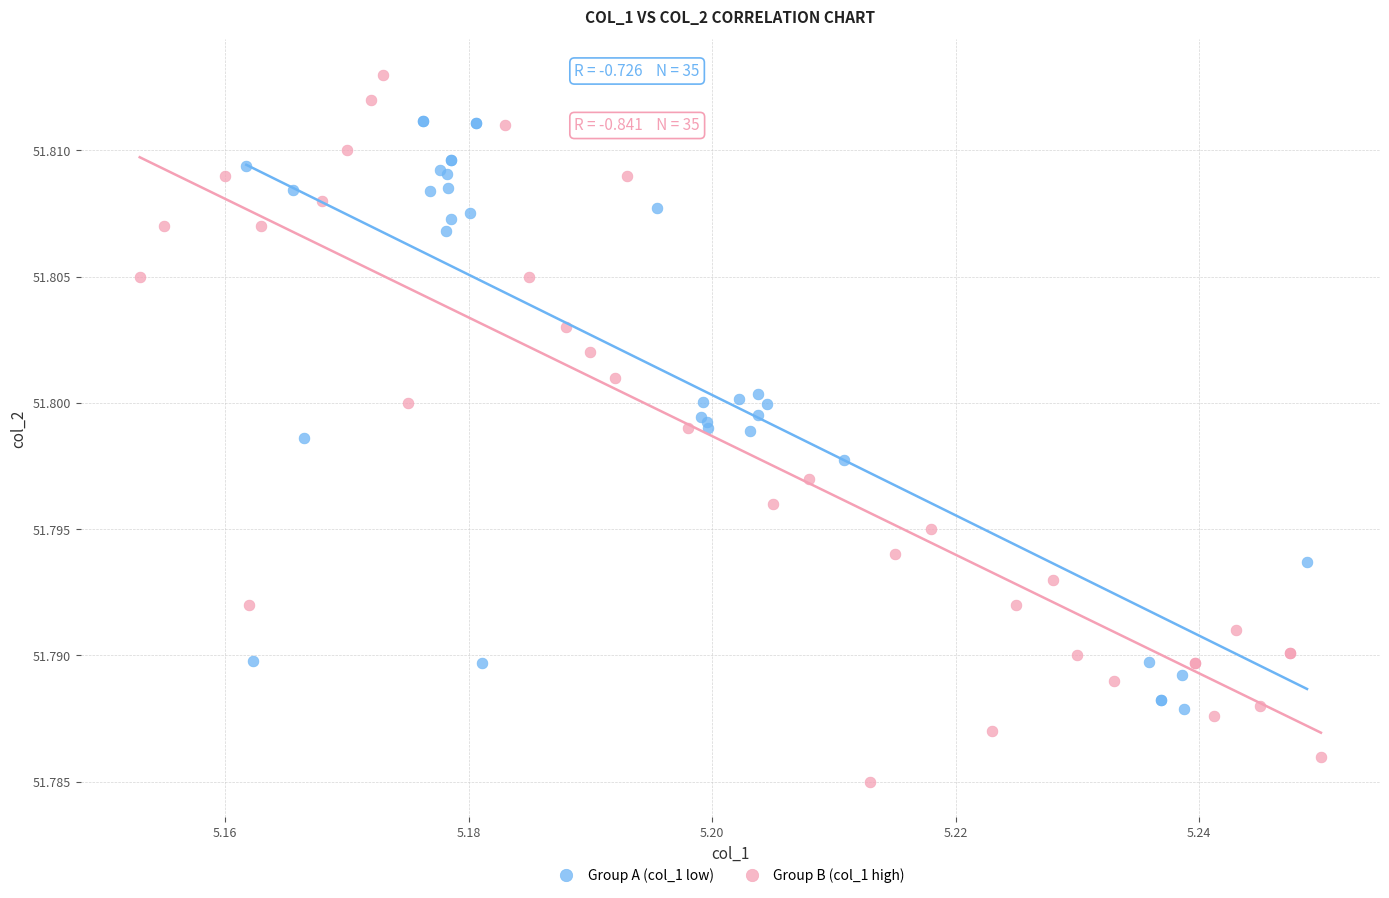

Which series has the widest spread of Y values?

Group B (col_1 high)